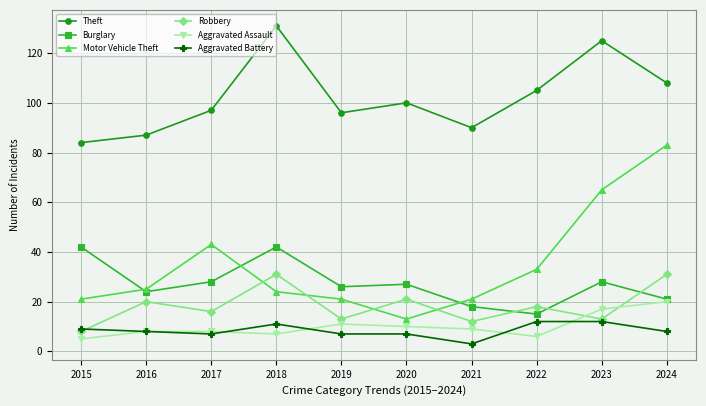

Which series has the largest range (max minus min)?

Motor Vehicle Theft